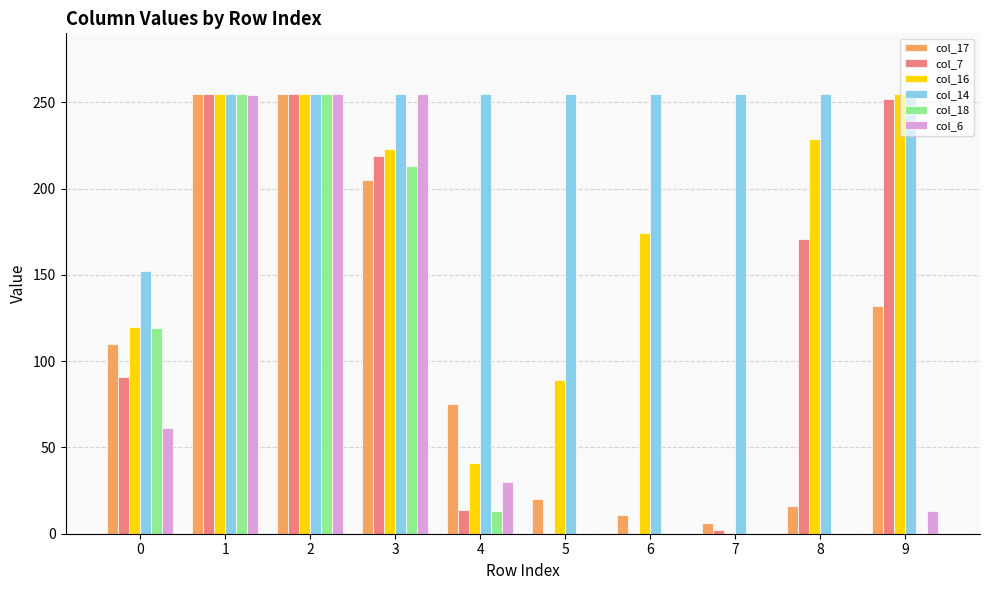

Between 1 and 8, which series saw the biggest shift?

col_18